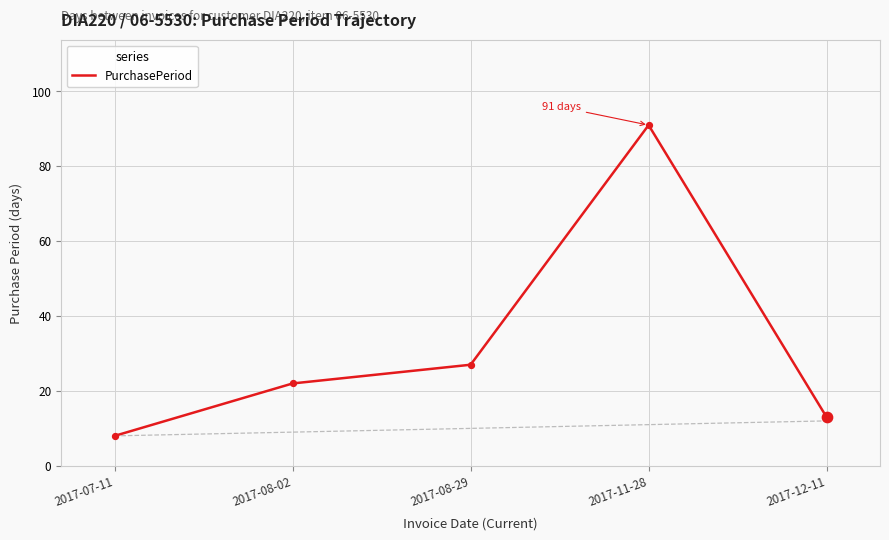

Approximately how many times larger is the value at 2017-07-11 compared to 2017-08-02?

0.4